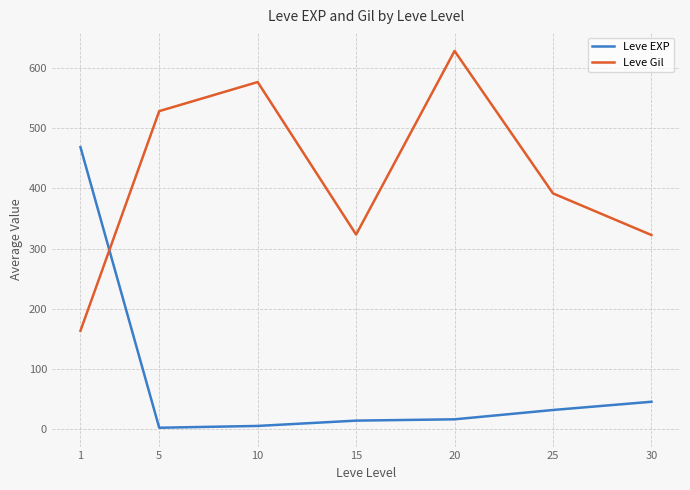

Where does the Leve EXP series first go above 16?

1